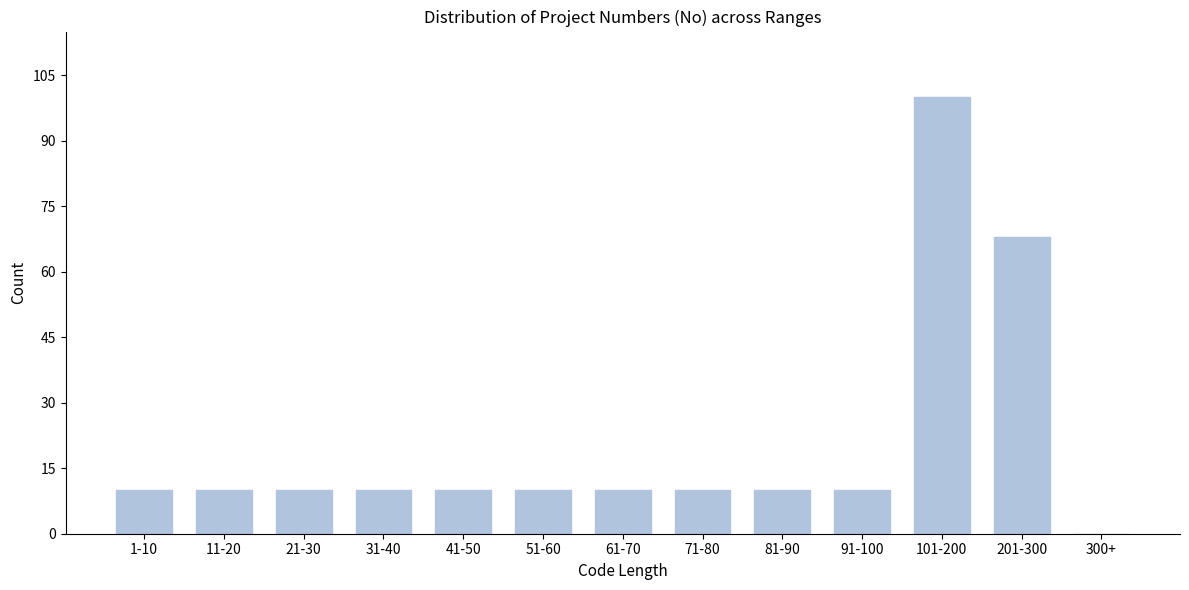

Reading right to left, what are all the values shown in this chart?

300+=0	201-300=68	101-200=100	91-100=10	81-90=10	71-80=10	61-70=10	51-60=10	41-50=10	31-40=10	21-30=10	11-20=10	1-10=10